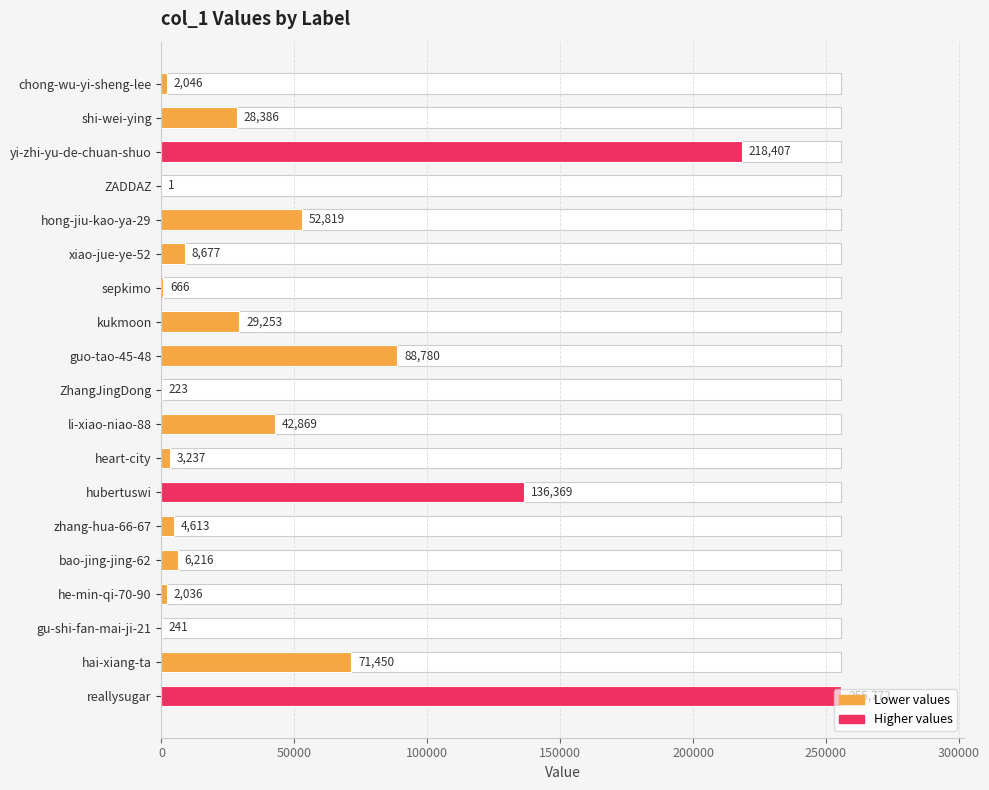

How many bars are there in total?

19